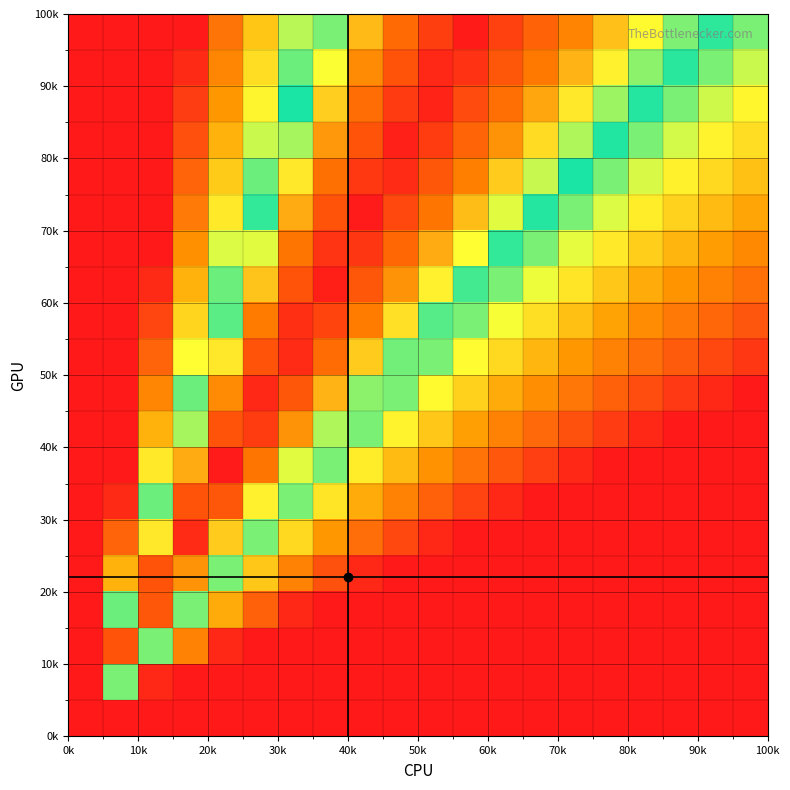

How many distinct data groups are displayed?

20